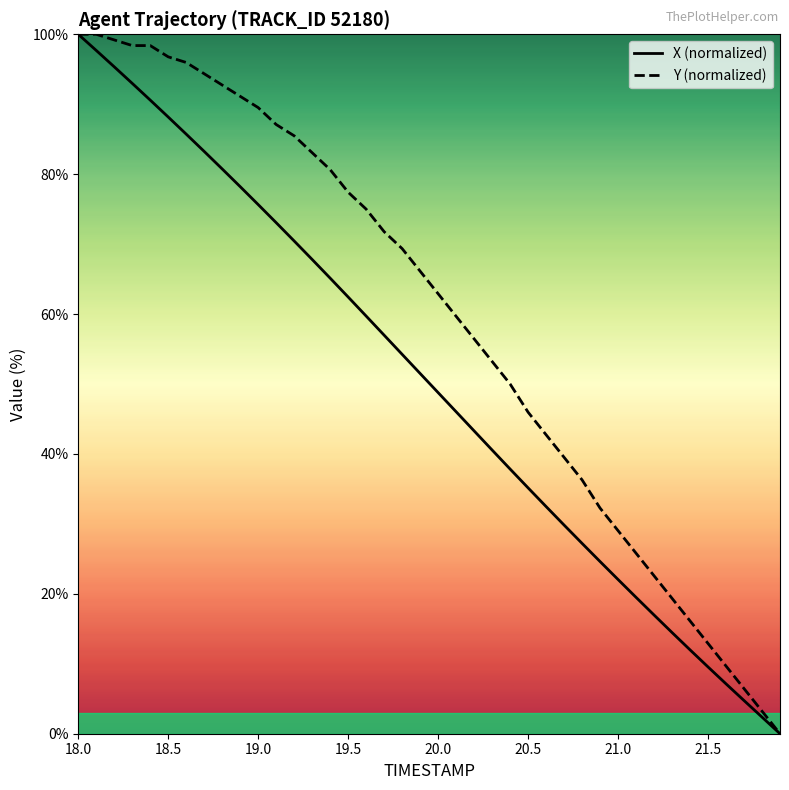

What is the greatest value displayed?

100.0